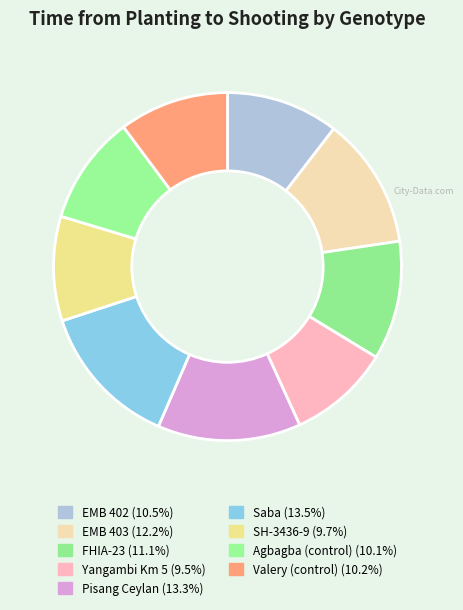

Between EMB 403 and Agbagba (control), which is larger?

EMB 403